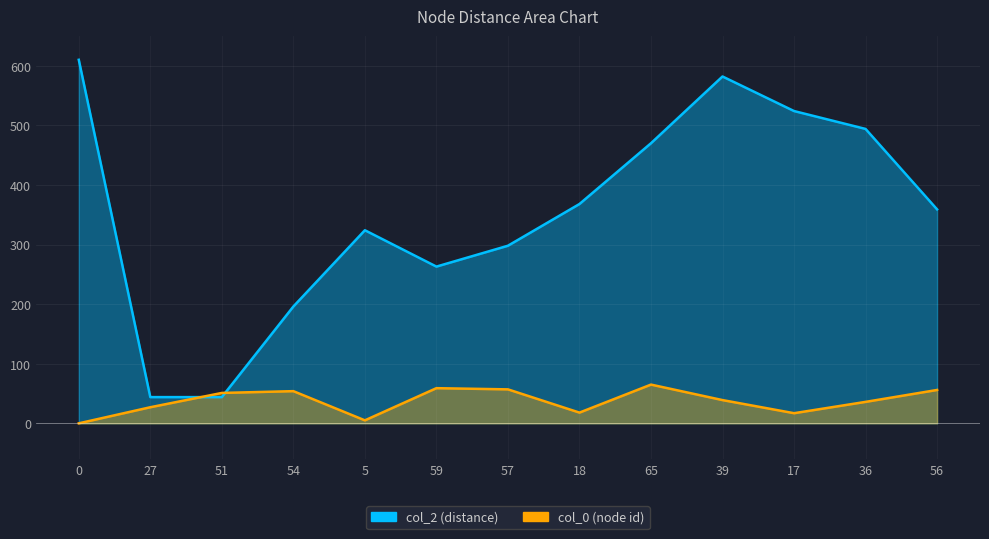

At how many categories does at least one series exceed 379?

5